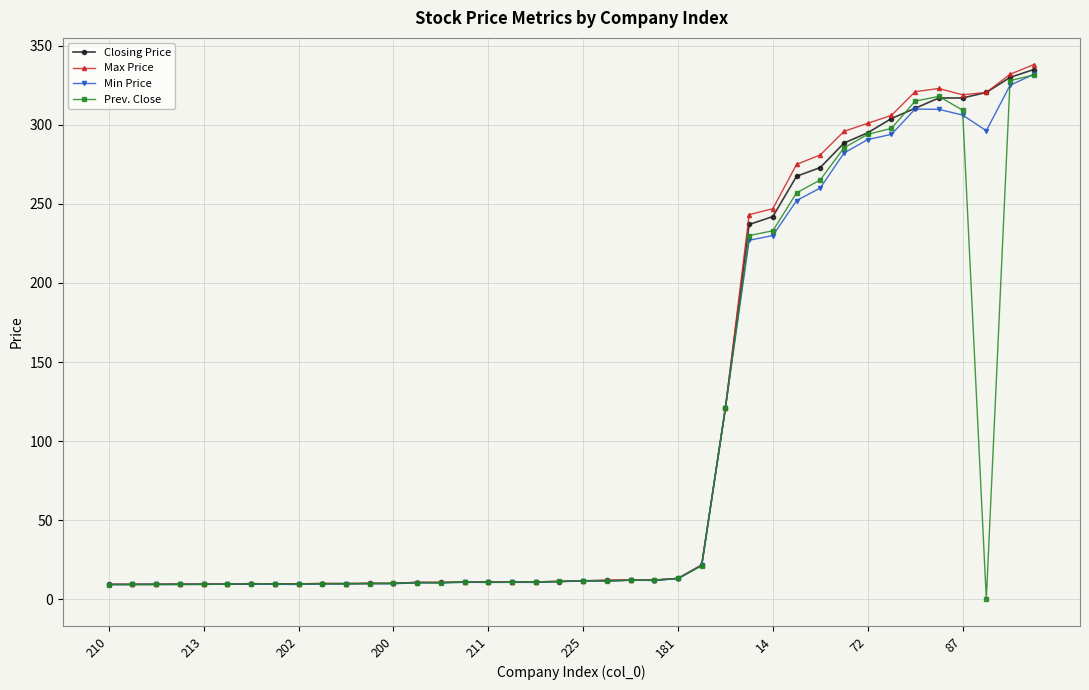

What is the maximum value for Max Price?

338.1